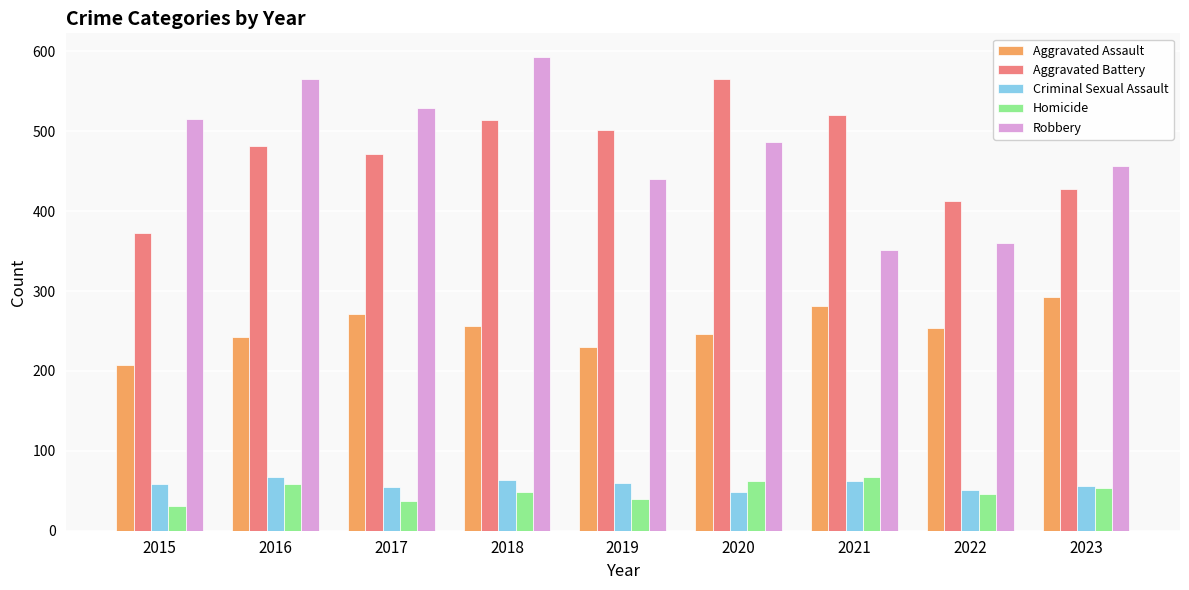

Read the Aggravated Battery value at 2015.

373